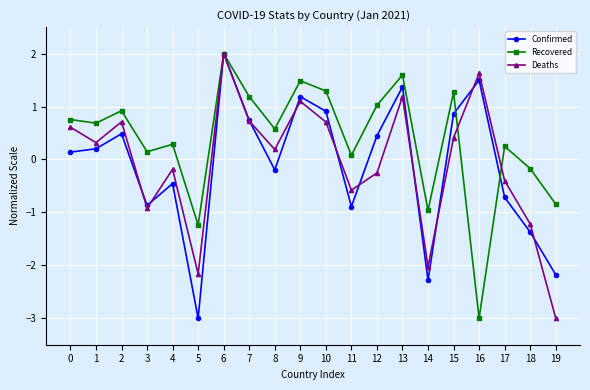

What is the lowest value of the Deaths series?

-3.0